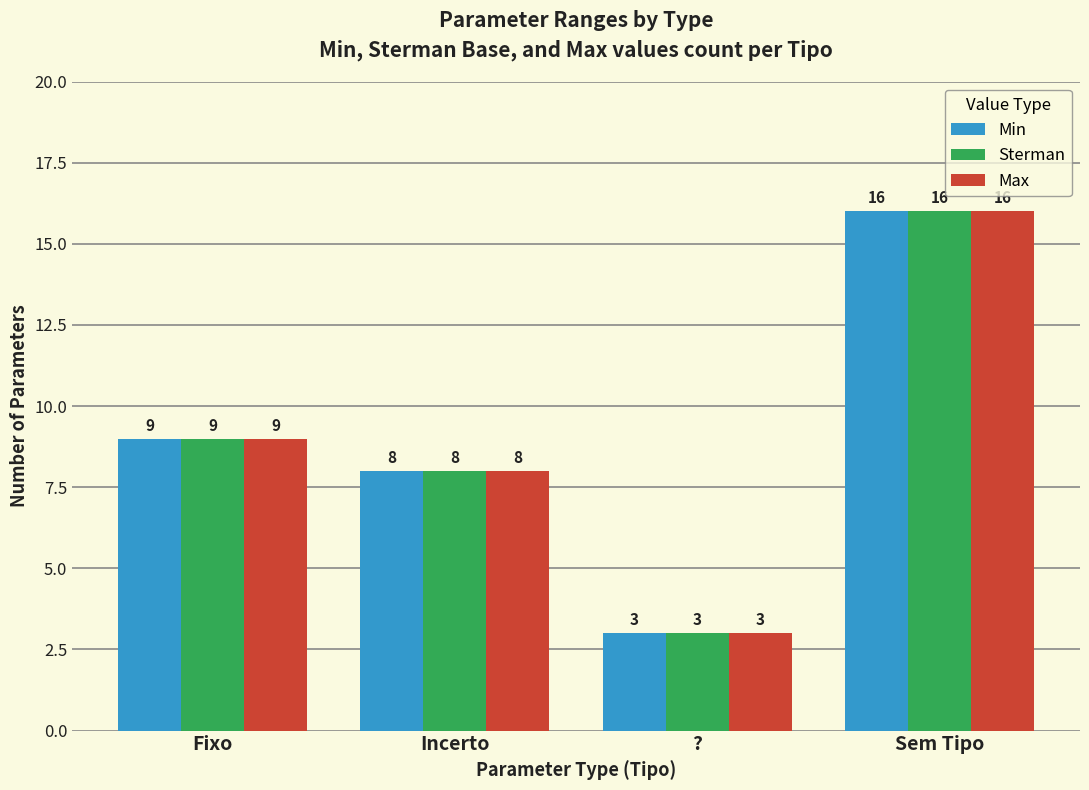

How many series are shown in this chart?

3